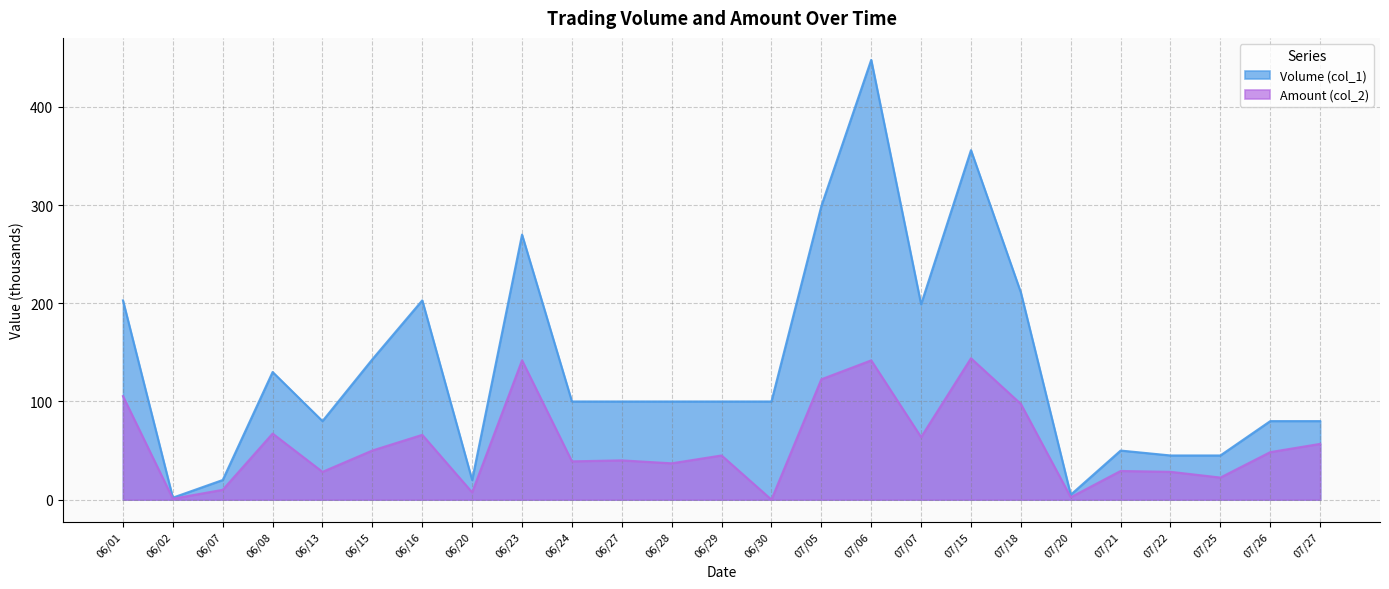

How many distinct data groups are displayed?

2